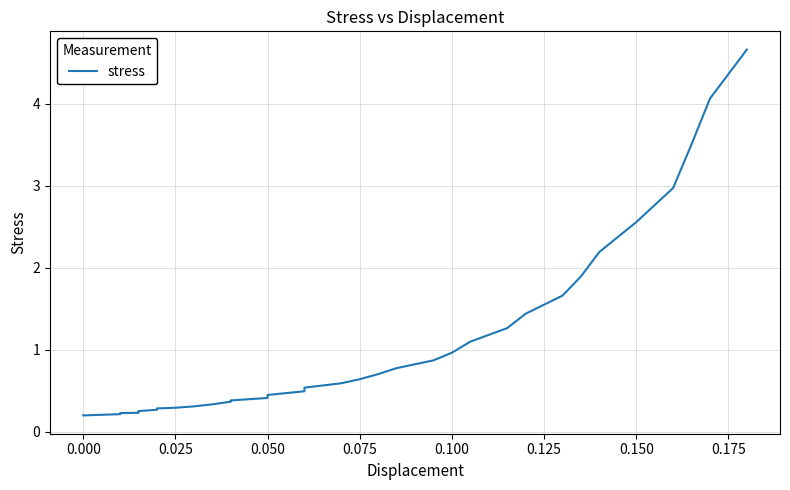

What is the sum of all values?

37.6